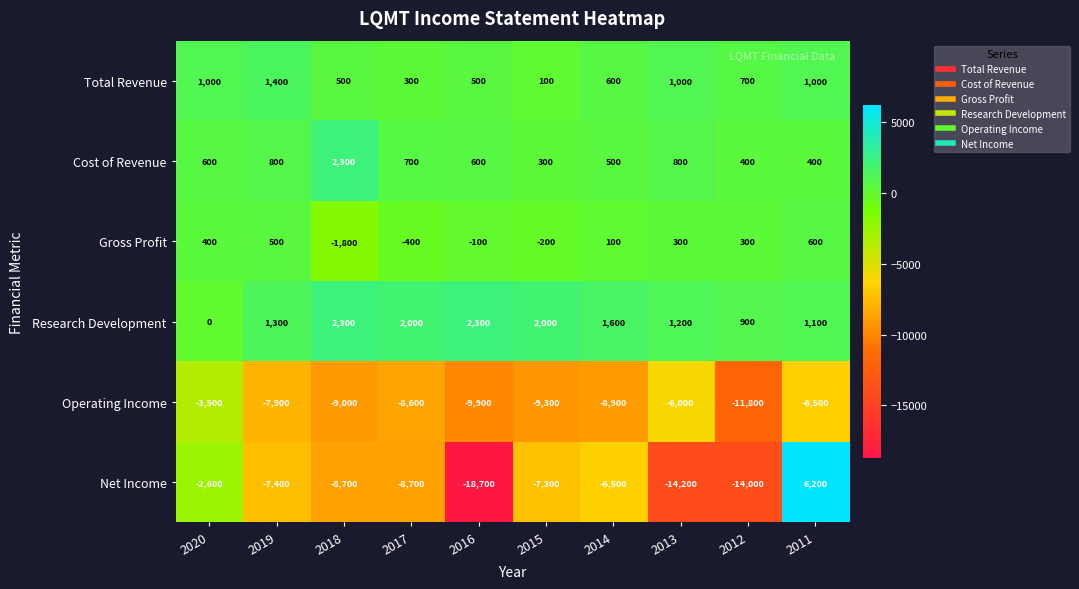

What is the difference between the maximum and second lowest values in the Net Income series?

20400